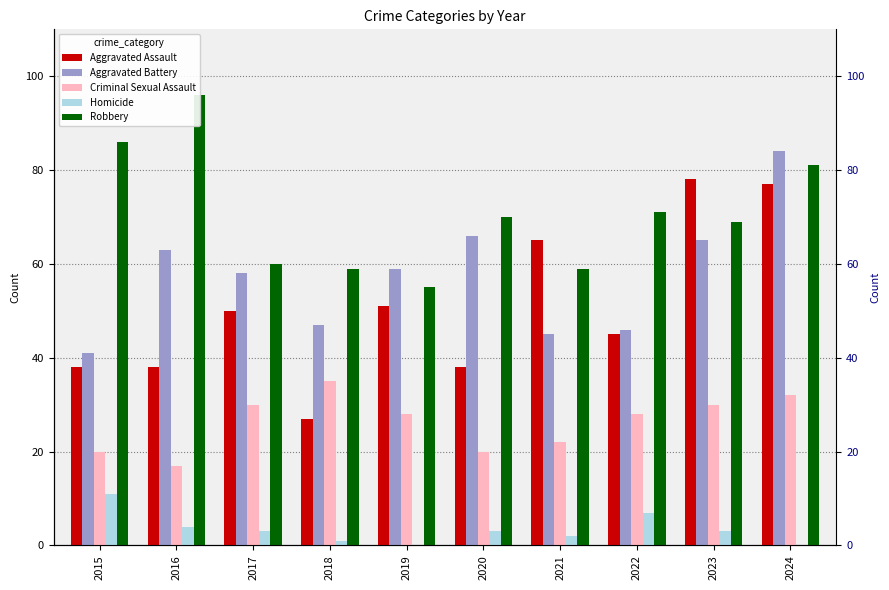

Is it true that Robbery equals 20 at 2018?

False